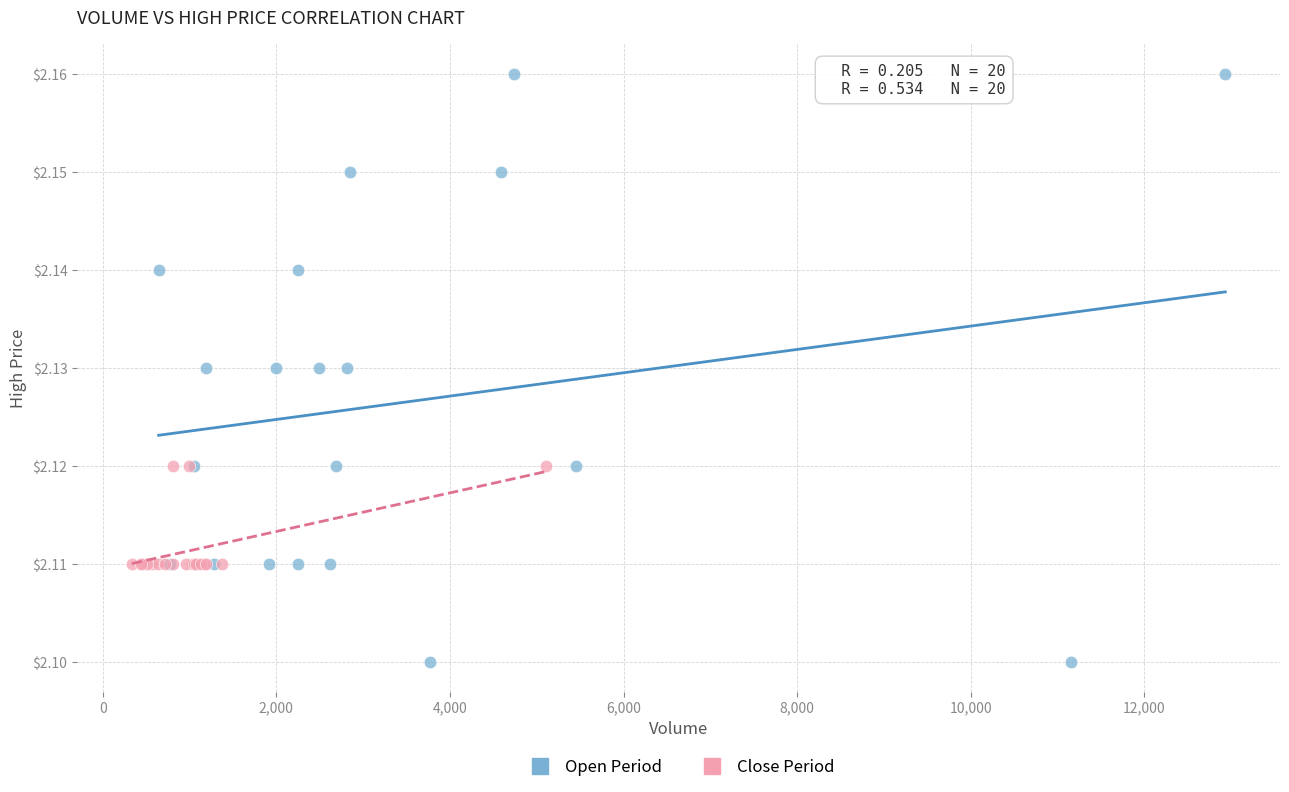

Which series has the widest spread of Y values?

Open Period